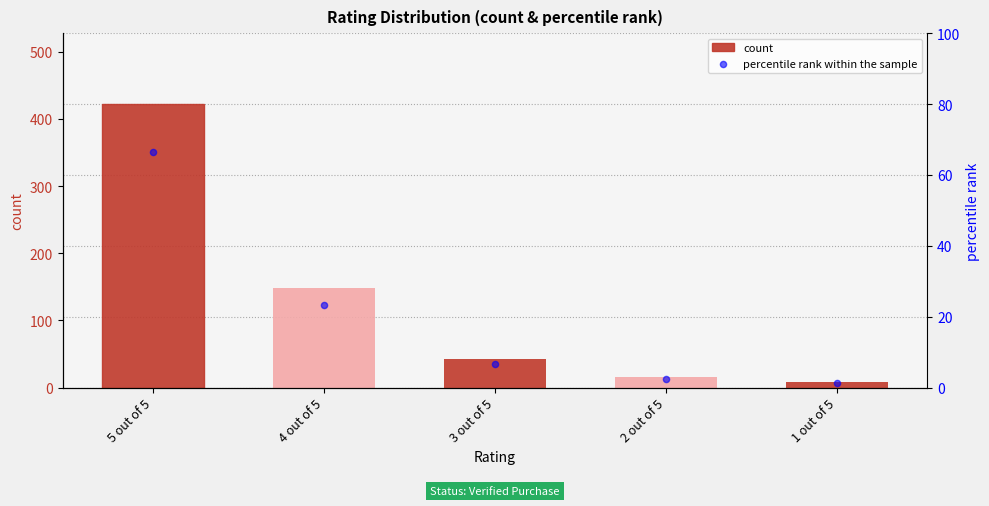

Which series contains the highest Y value?

count